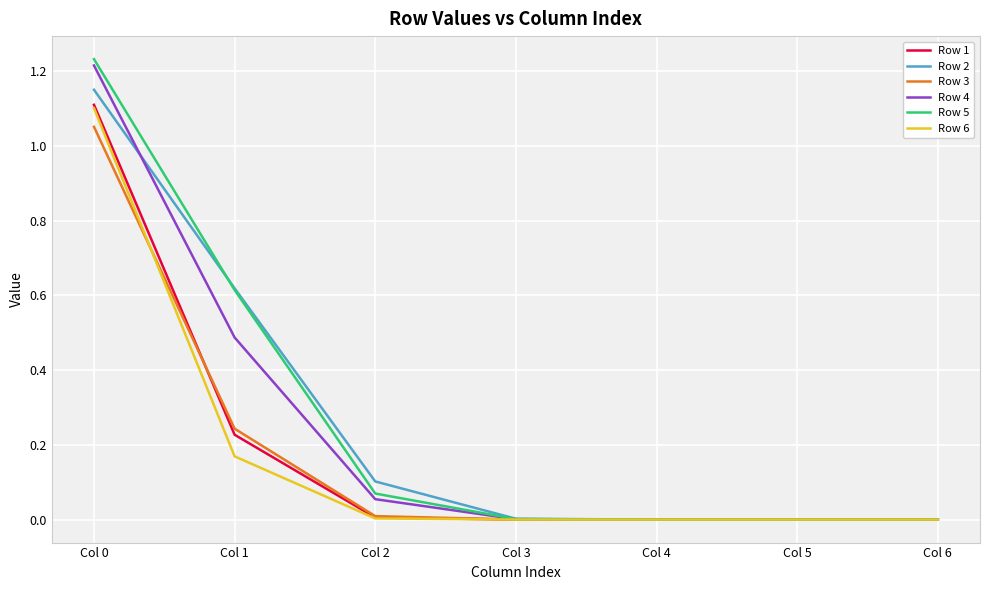

True or false: Row 3 has a value of 0.0 at Col 4.

True